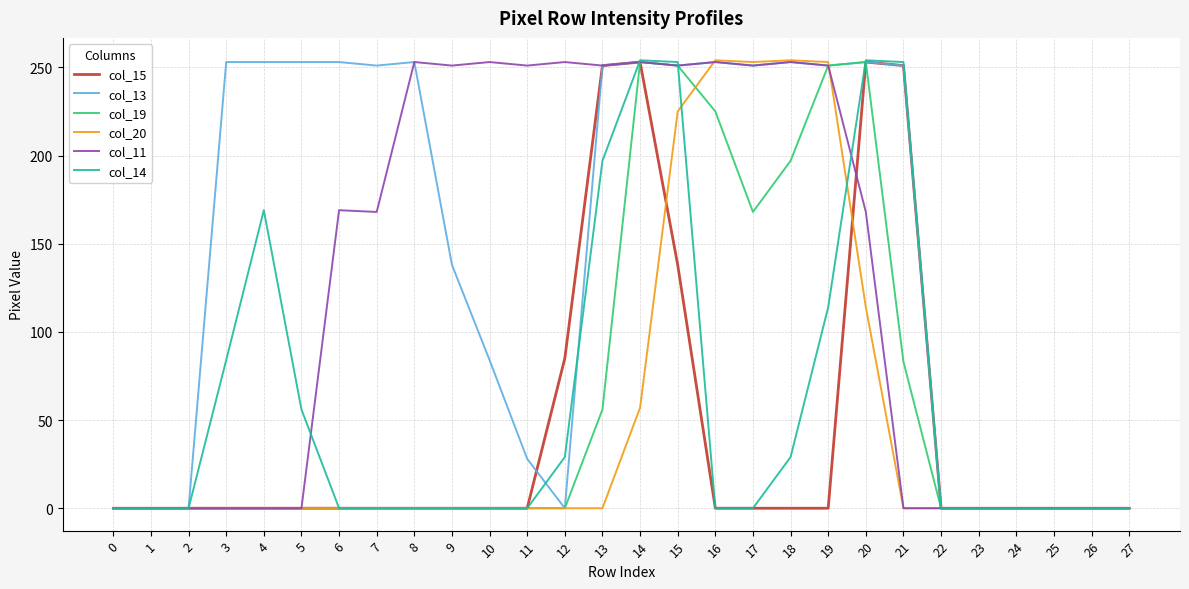

Where is col_20 nearest to the value 127?

20